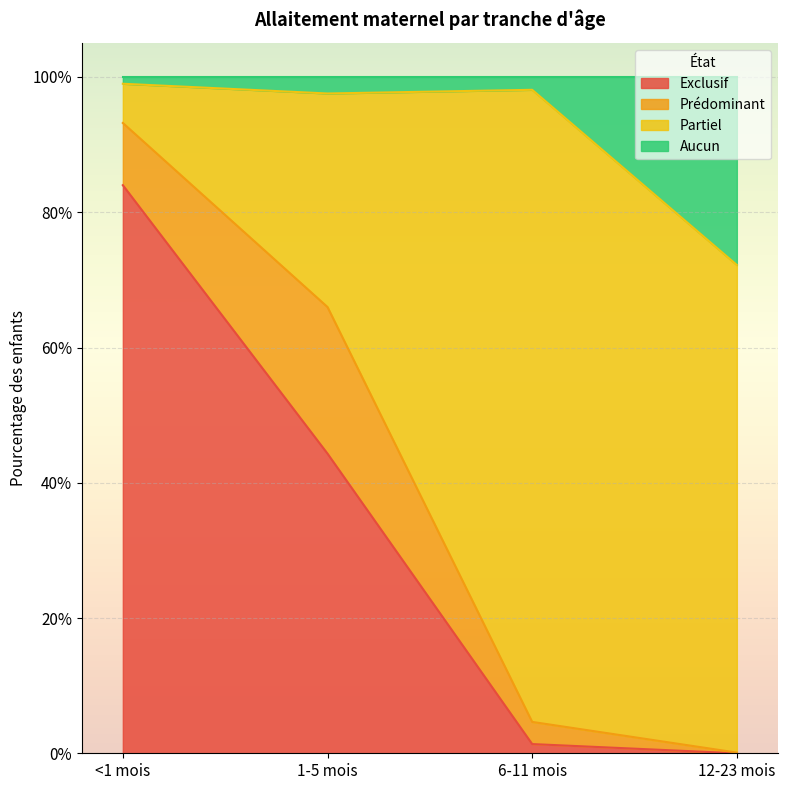

What is the label of the 3rd point from the right?

1-5 mois